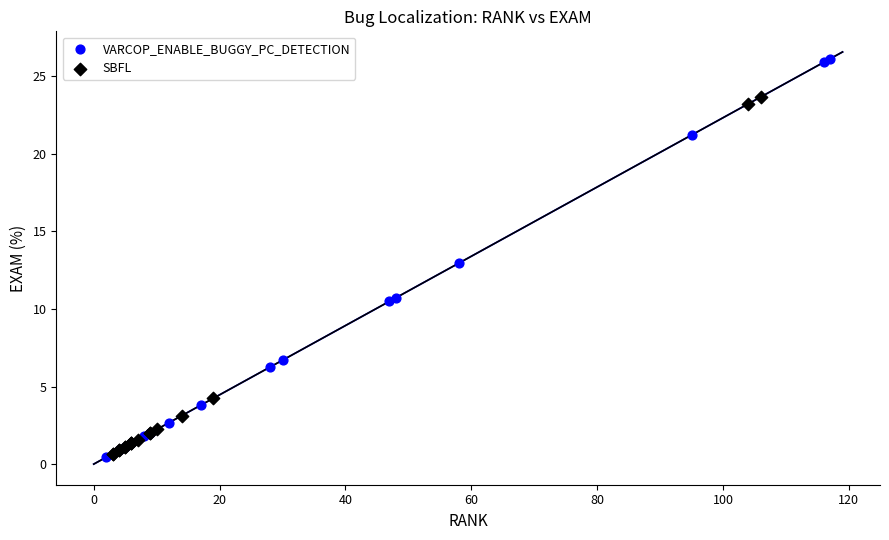

Which series reaches the maximum Y coordinate?

VARCOP_ENABLE_BUGGY_PC_DETECTION